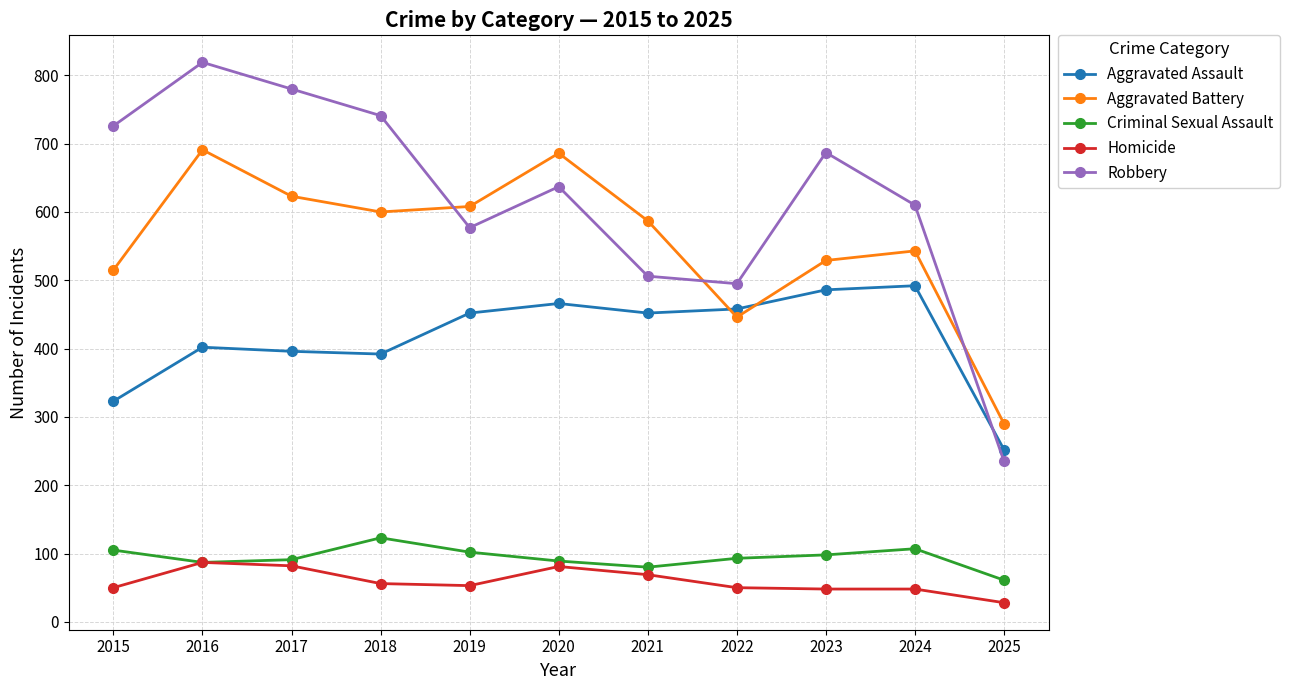

At which category is the sum across all series the highest?

2016